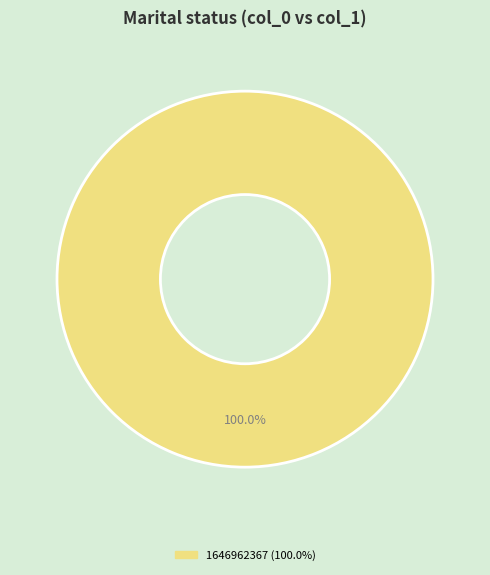

Does any single category account for the majority?

Yes